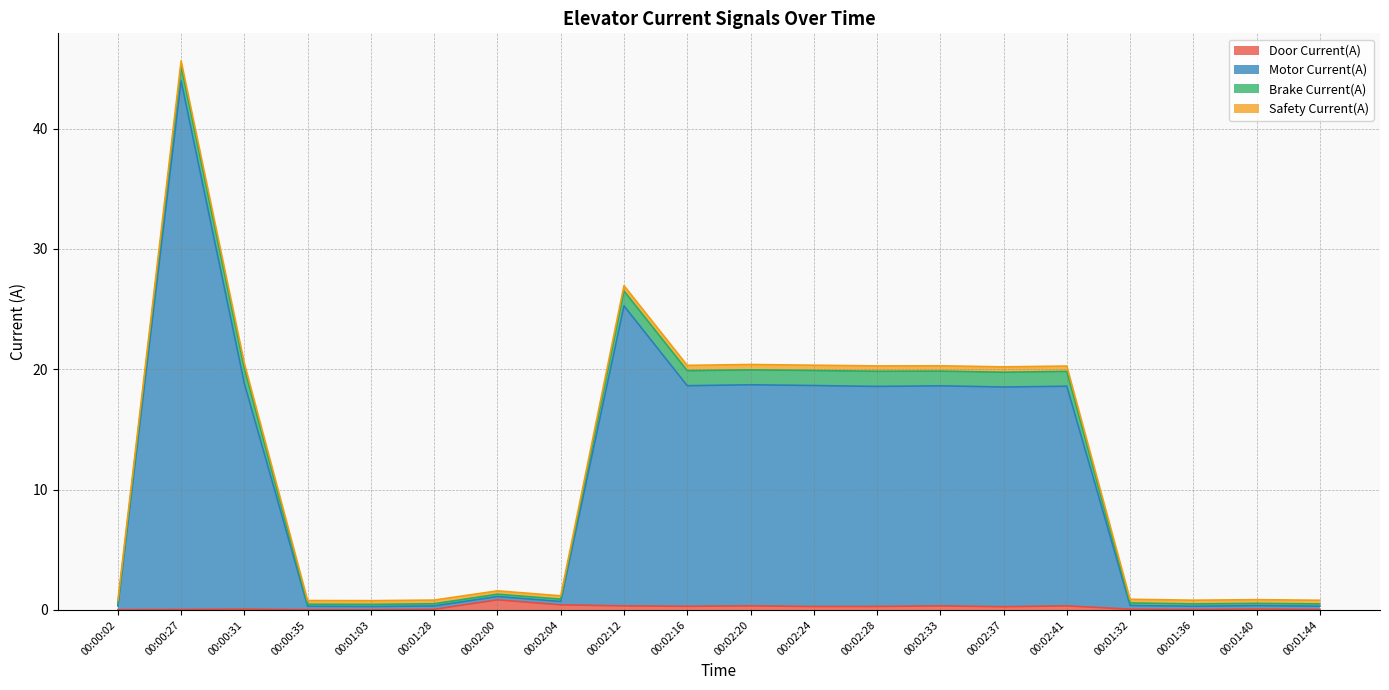

Where is the first local maximum for Door Current(A)?

00:00:31